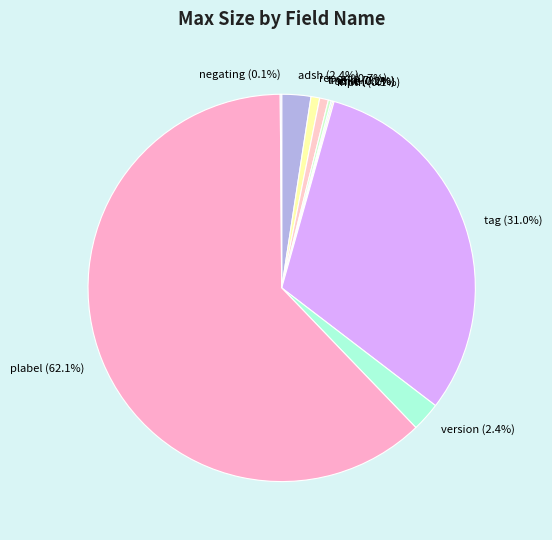

Is there any slice that represents more than half of the pie?

Yes